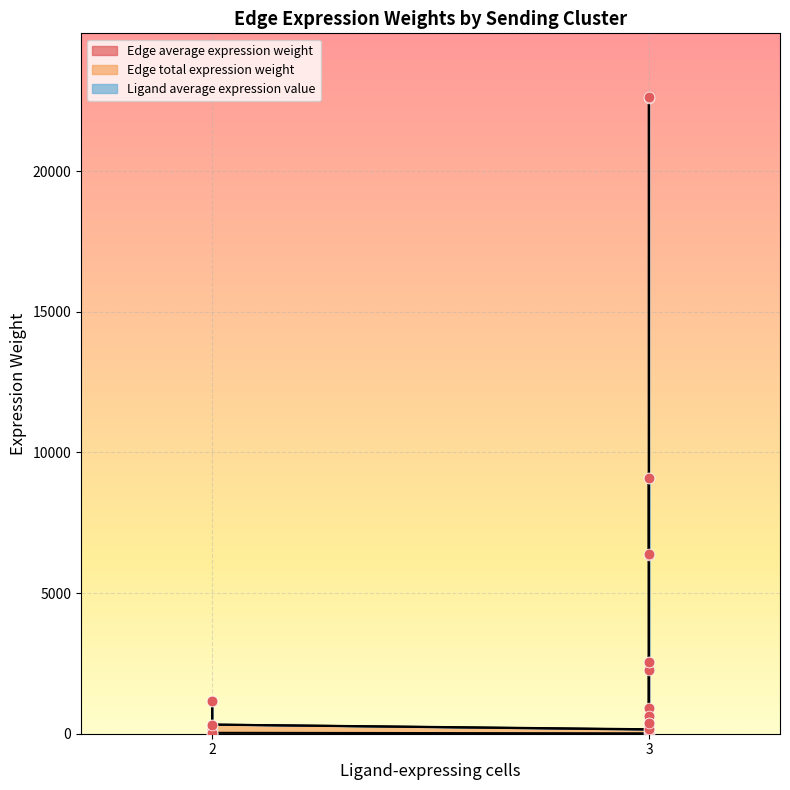

Which series contains the highest Y value?

Edge total expression weight